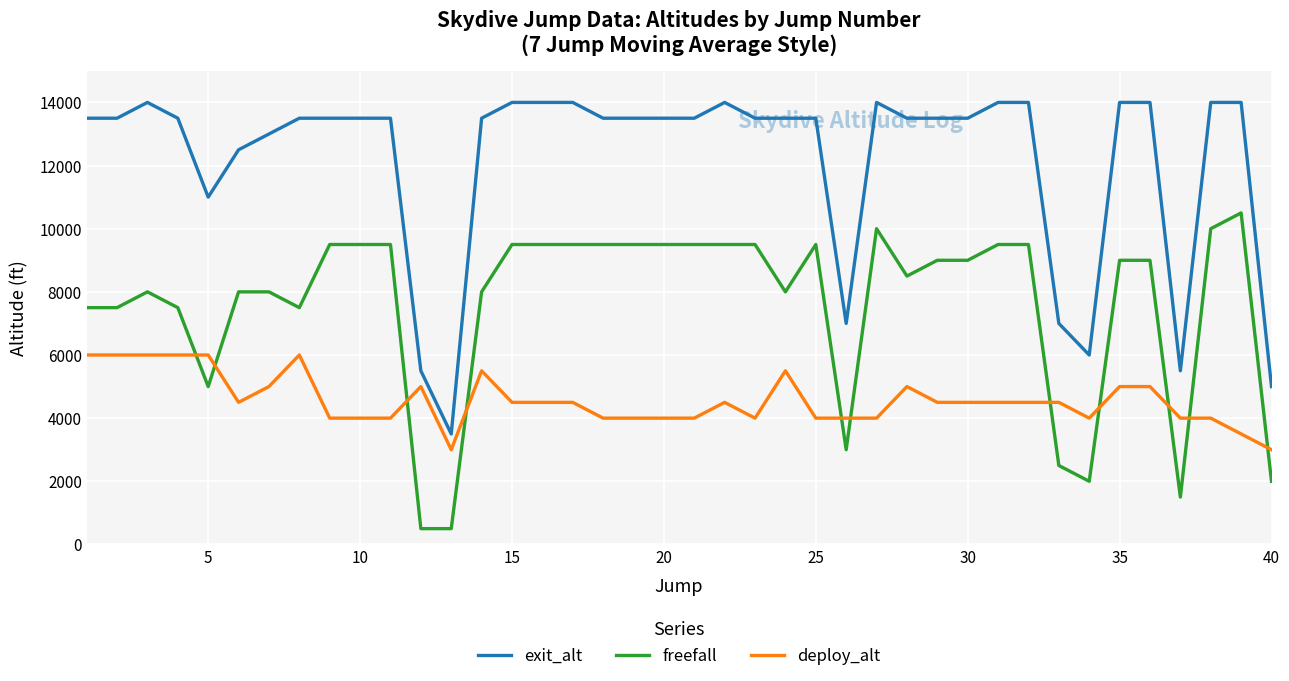

True or false: deploy_alt and exit_alt cross at least once.

False